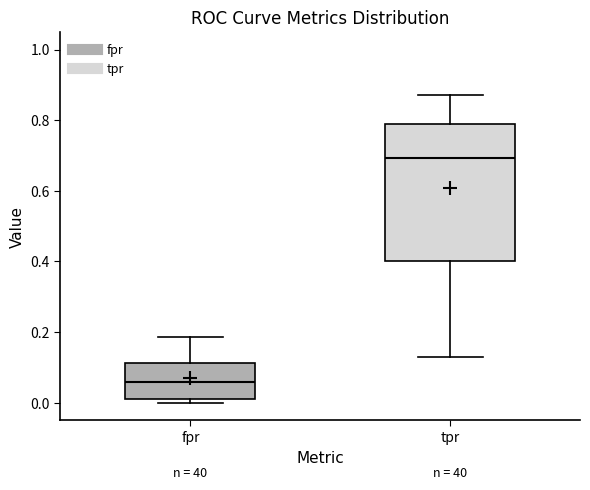

Reading left to right, read every box against the y-axis: the position of its median line, the range the box covers, and the ends of its whiskers. The values are not printed on the chart, so give them approximately, as read against the axis.

fpr: median 0.06, box 0.02 to 0.12, whiskers 0.00 to 0.18
tpr: median 0.70, box 0.40 to 0.78, whiskers 0.12 to 0.88